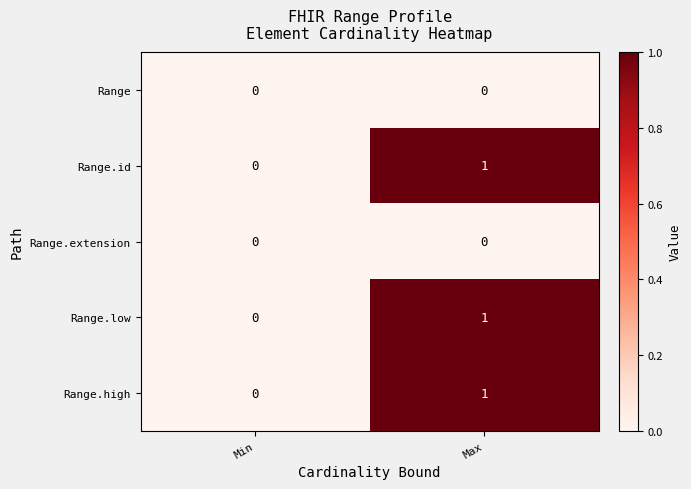

Which category has the highest value across all series?

Max